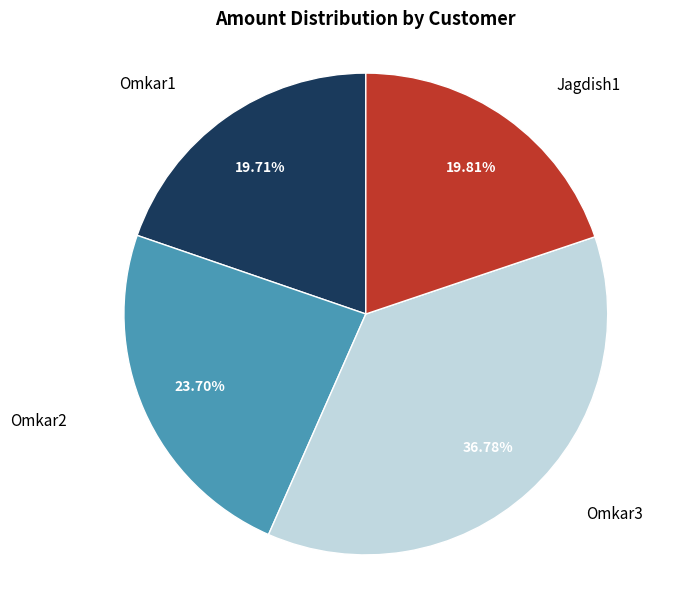

Which has a higher value, Omkar3 or Omkar1?

Omkar3